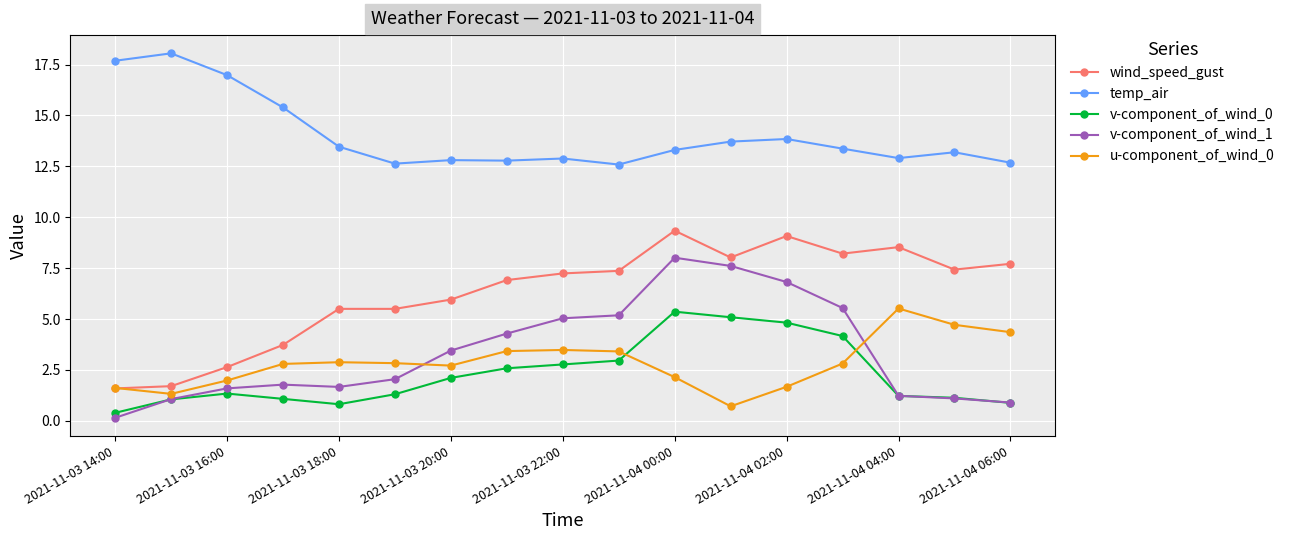

True or false: wind_speed_gust has more than 2 points higher than both neighbors.

True